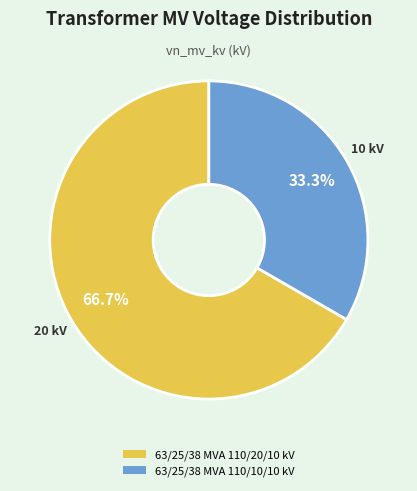

Which category has the smallest portion of the pie?

63/25/38 MVA 110/10/10 kV